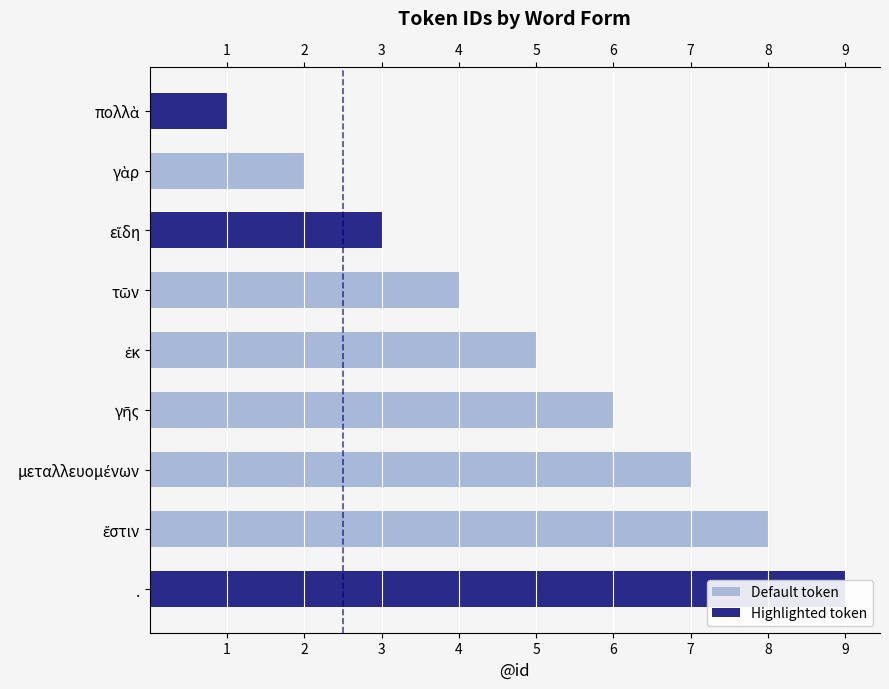

Does the chart contain any negative values?

No